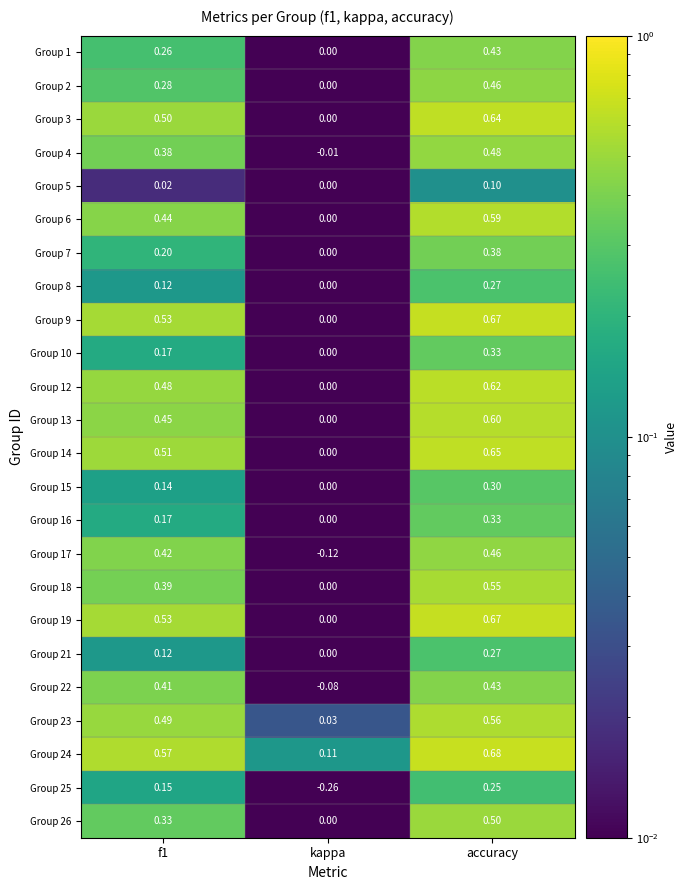

Where is Group 23 nearest to the value 0?

kappa